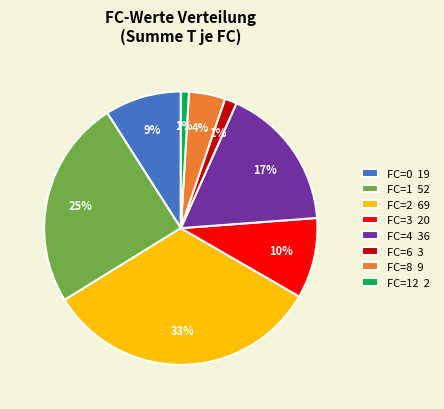

What percentage is the FC=12 2 slice, to the nearest percent?

1%